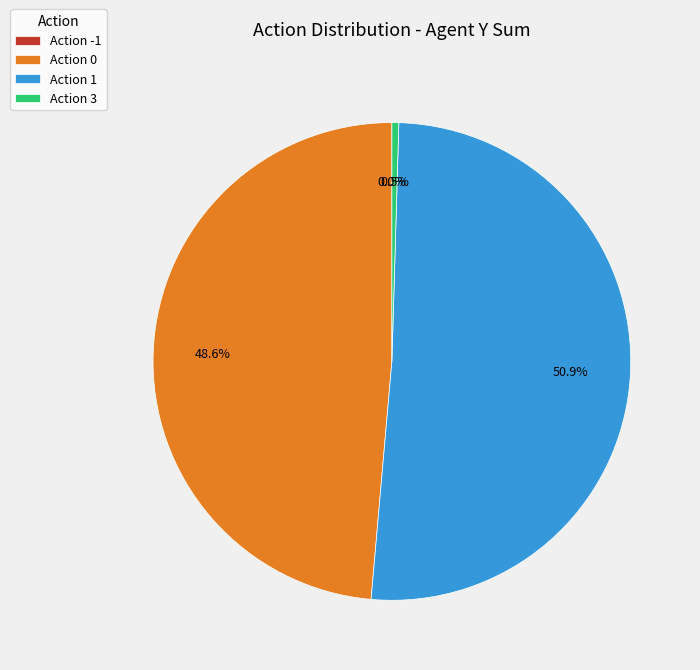

Does -1 account for over 50% of the chart?

No